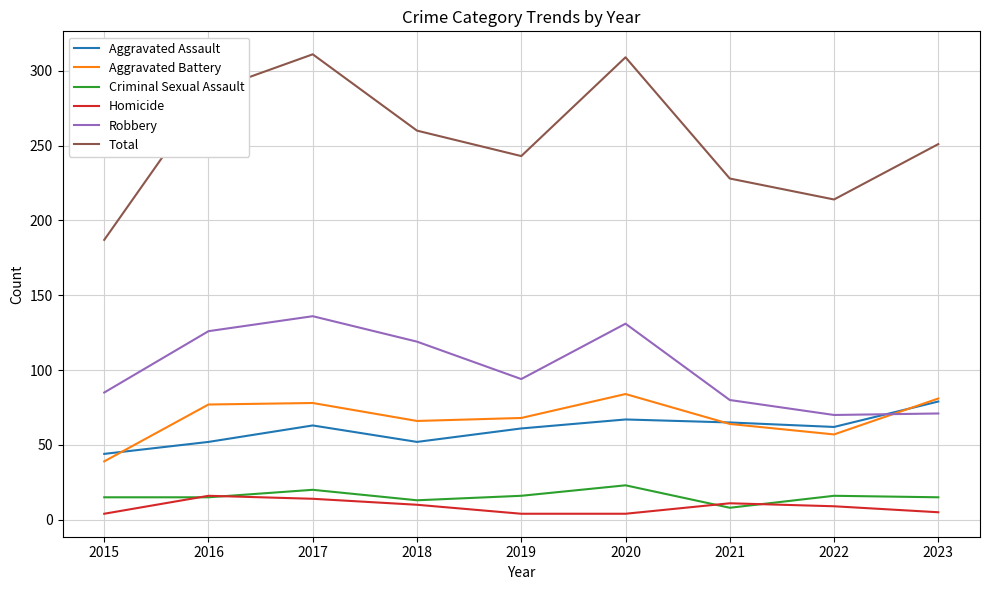

What is the greatest value displayed?

311